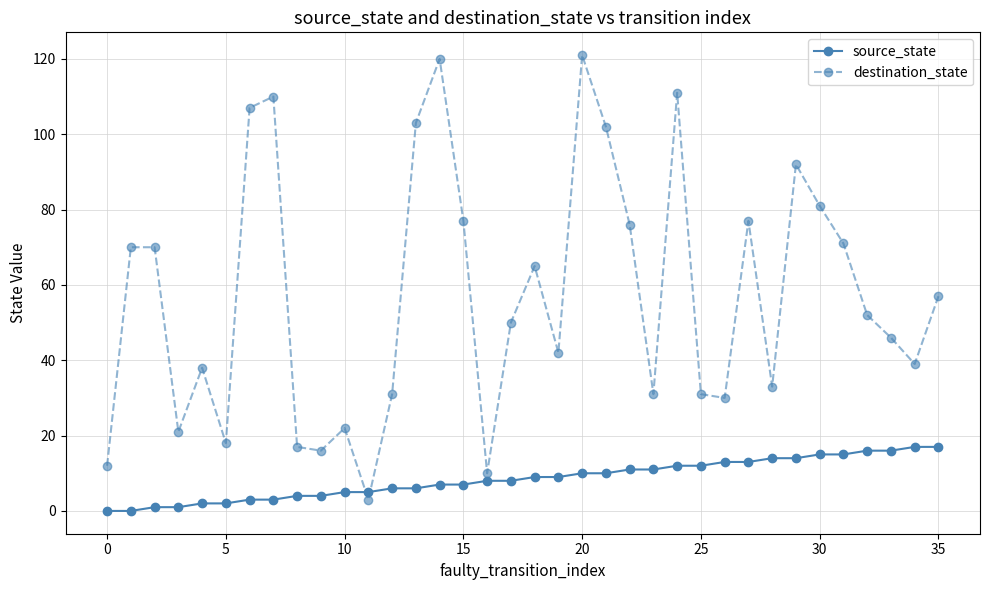

What is the maximum value for source_state?

17